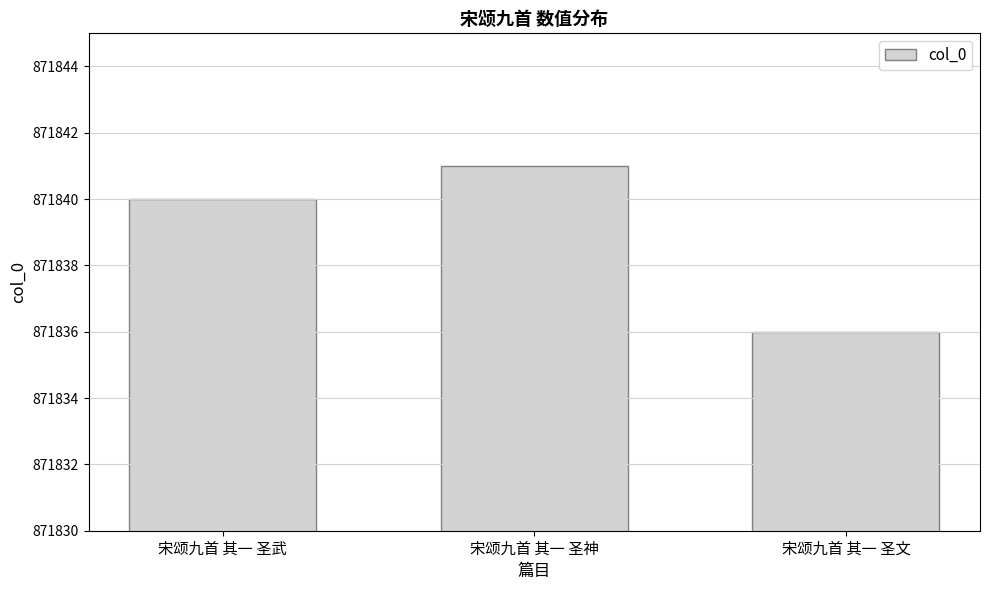

The value at 宋颂九首 其一 圣文 is 871836. True or false?

True